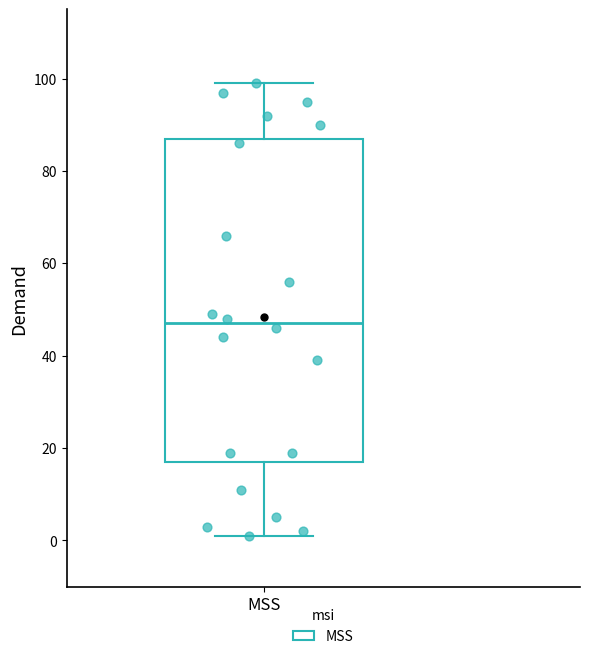

What is the range of Y values (max minus min)?

98